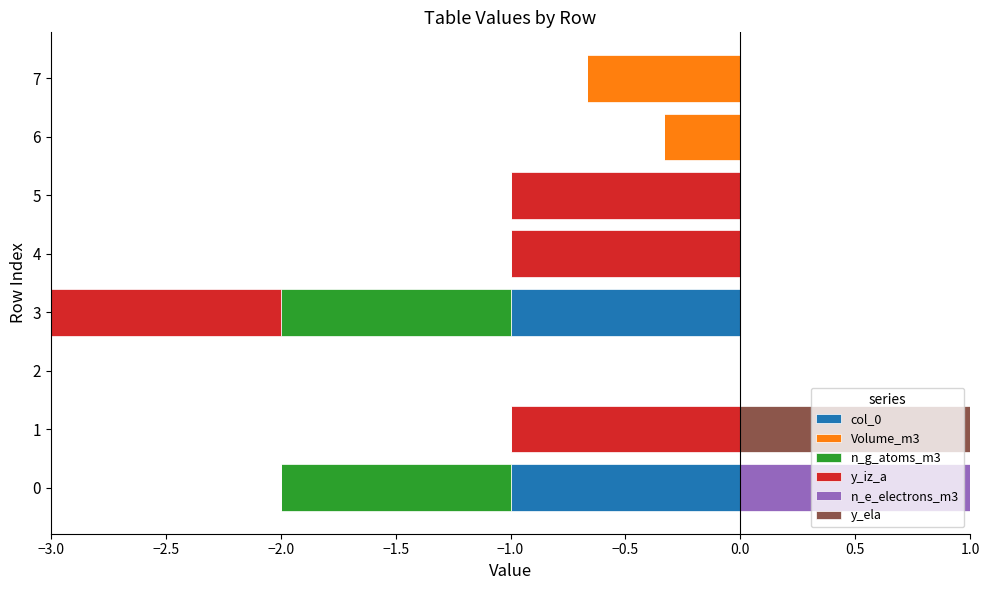

The value of n_e_electrons_m3 at 4 is -1. True or false?

False